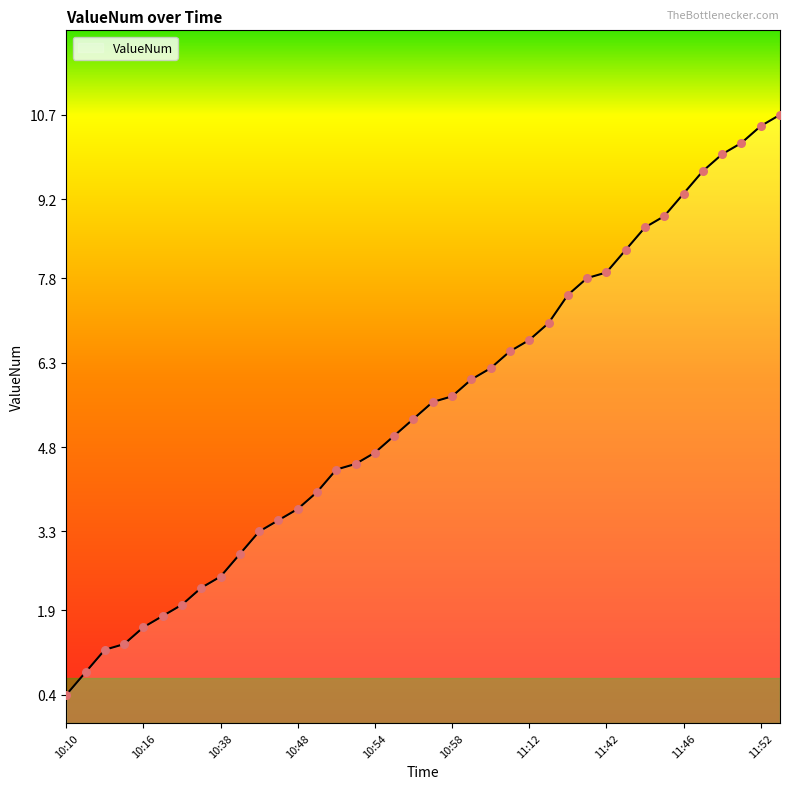

Between 10:12 and 10:40, which is larger?

10:40